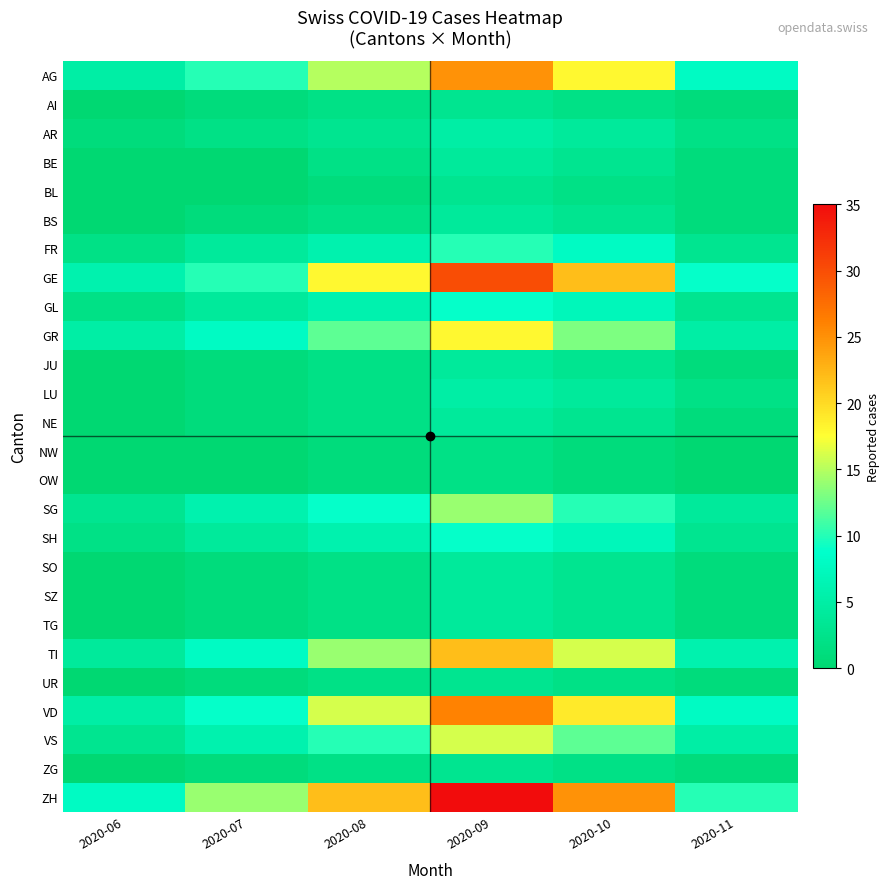

At which category does the chart reach its peak across all series?

2020-09